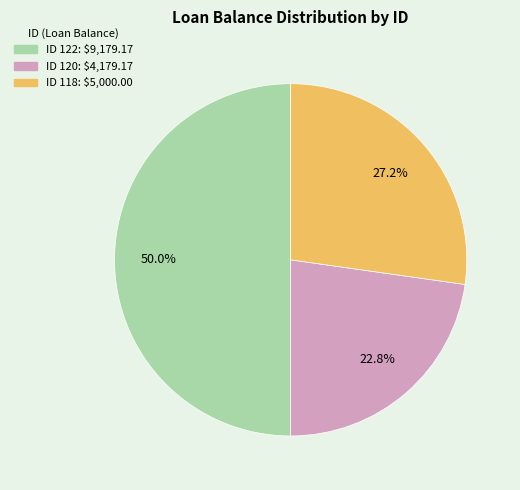

How many segments does this pie chart have?

3